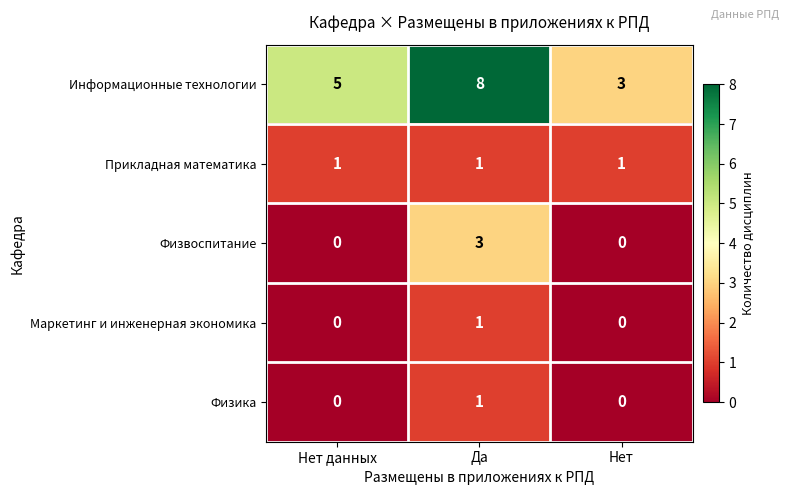

Count the Физика values in the range 0 to 1.

3